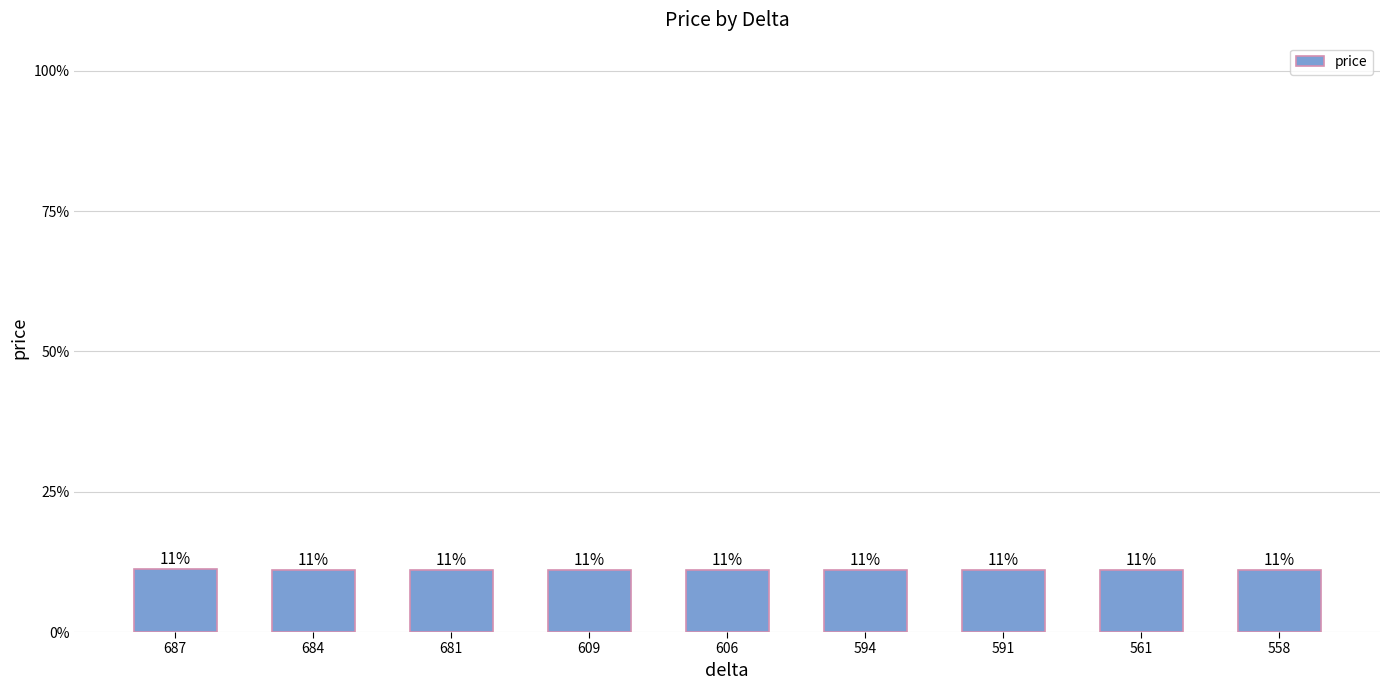

What is the sum of the values at 681 and 606?

0.2